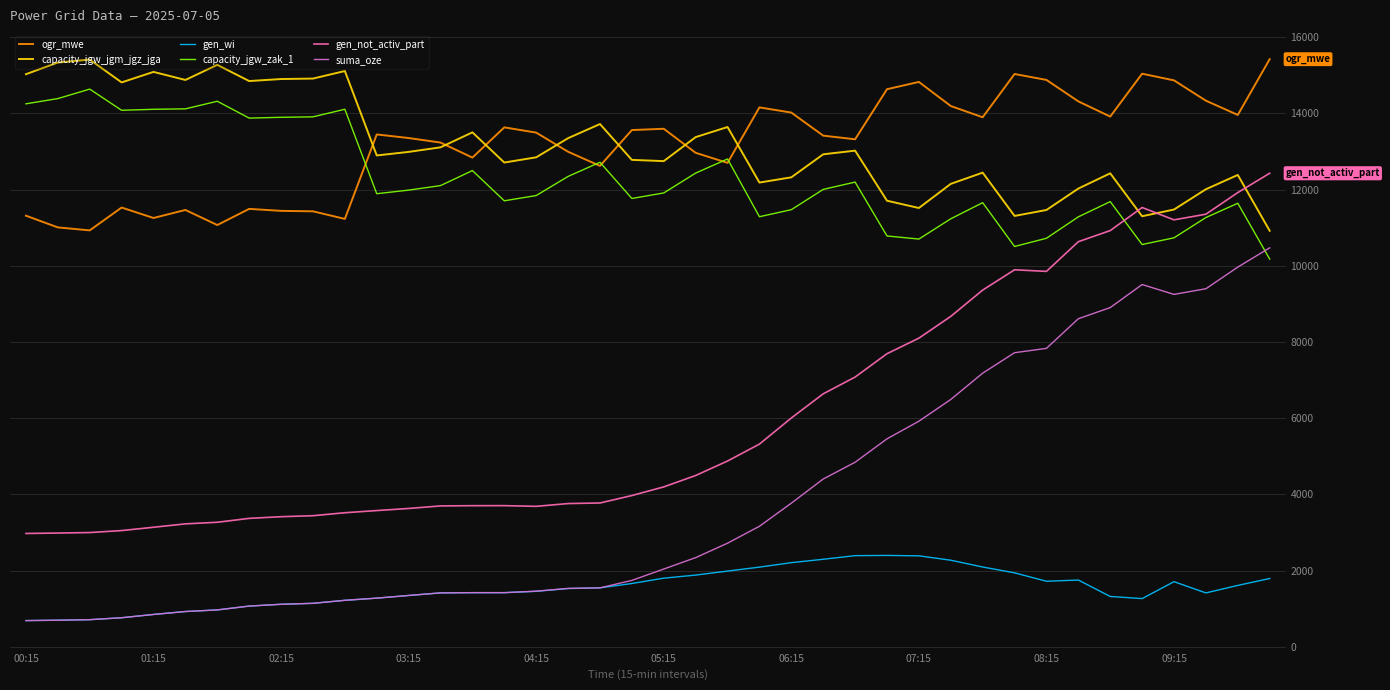

What is the maximum value for capacity_jgw_jgm_jgz_jga?

15410